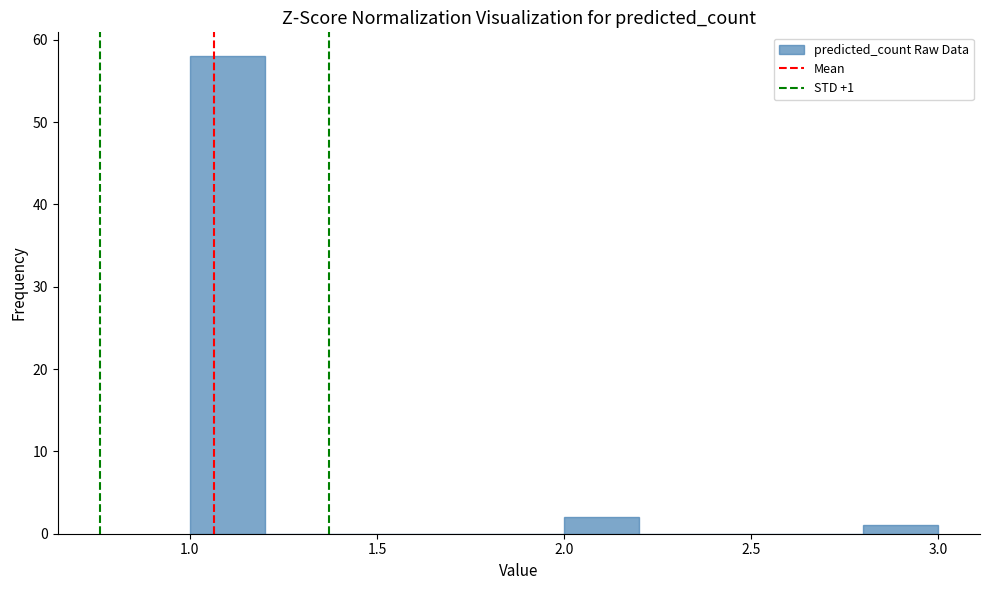

Over which range of the x-axis is the bar tallest?

1.0 to 1.2